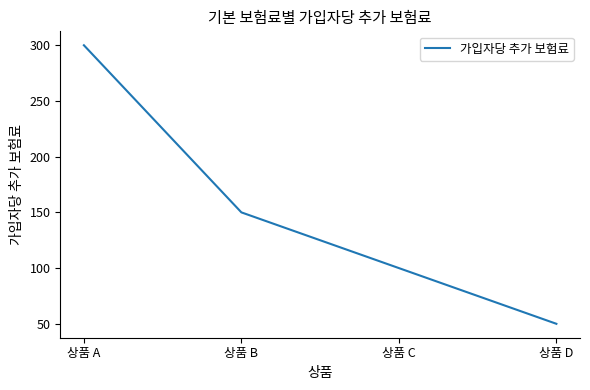

Reading left to right, list all the values displayed in this chart.

상품 A=300	상품 B=150	상품 C=100	상품 D=50